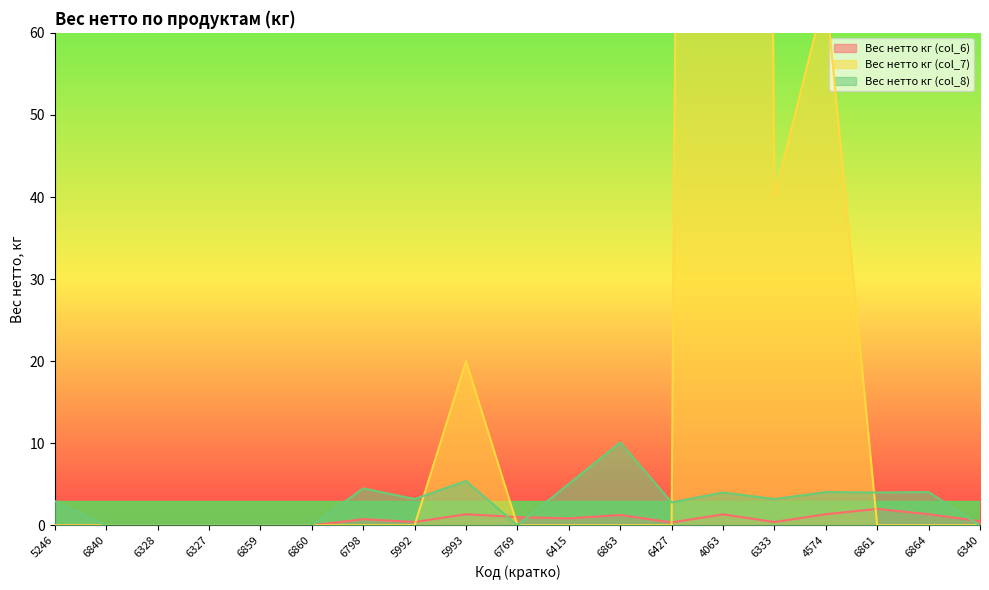

In Вес нетто кг (col_7), how many points are lower than both neighbors (excluding endpoints)?

1